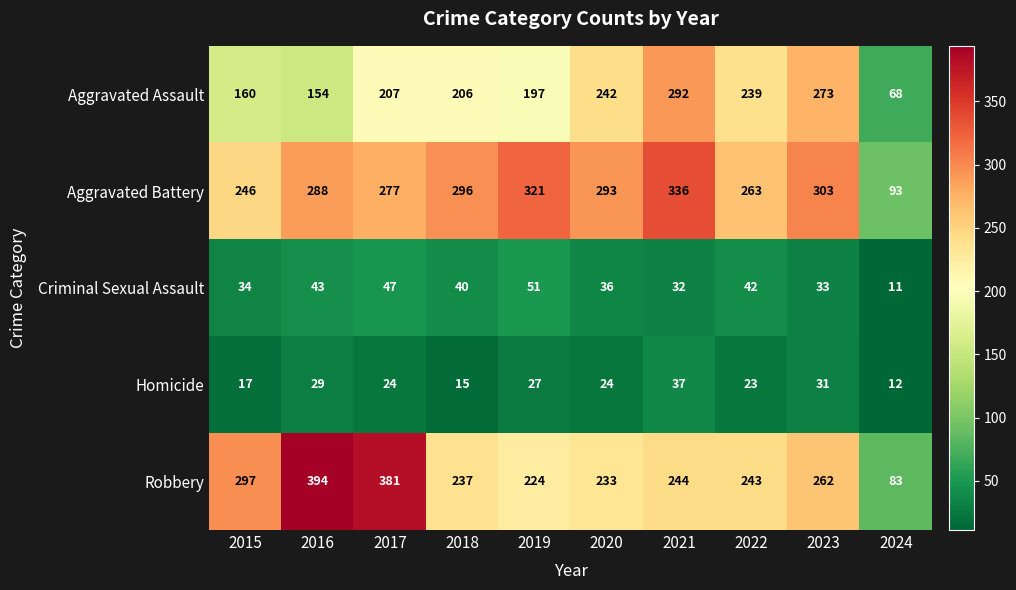

Which series has the largest total across all categories?

Aggravated Battery